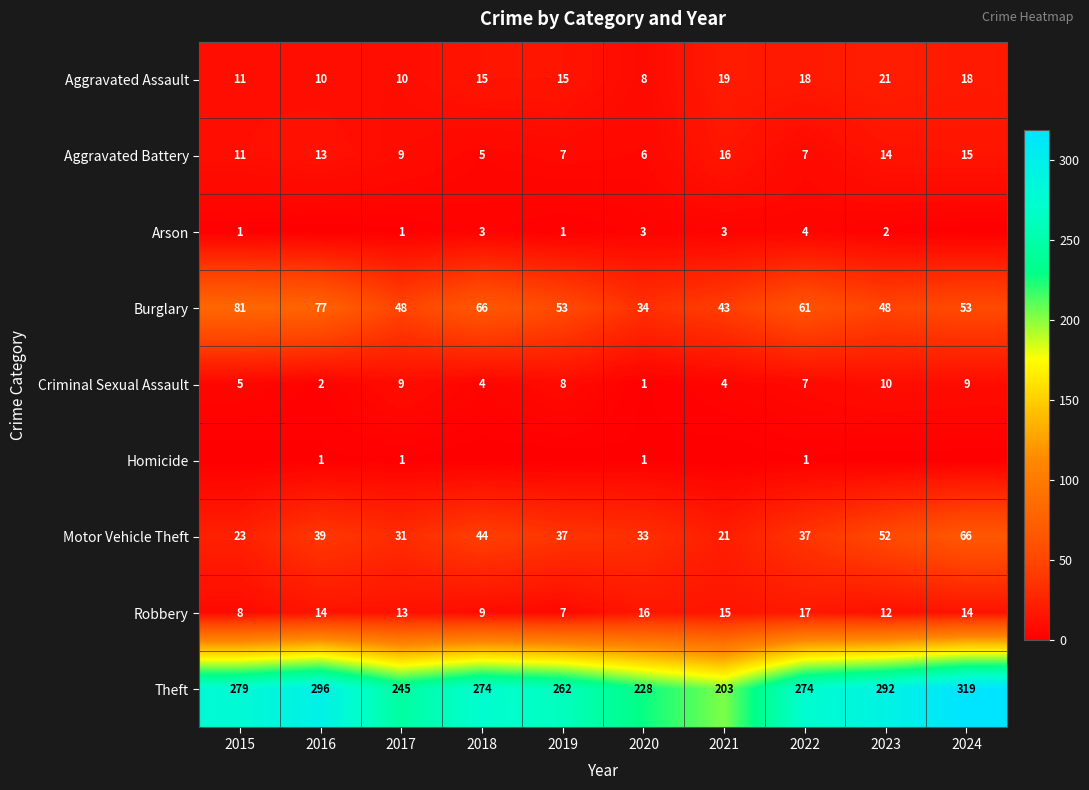

At which label does Burglary first exceed 53?

2015